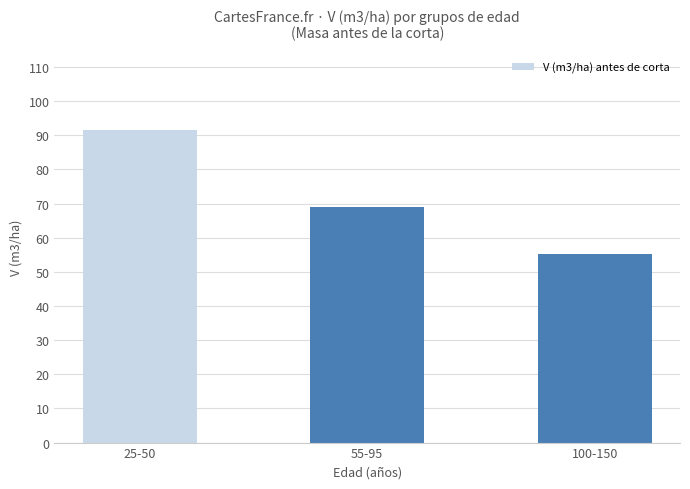

What is the greatest value displayed?

91.6